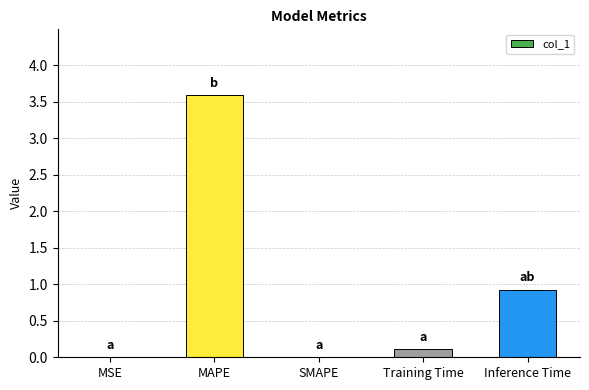

What is the sum of the values at Training Time and MAPE?

3.7